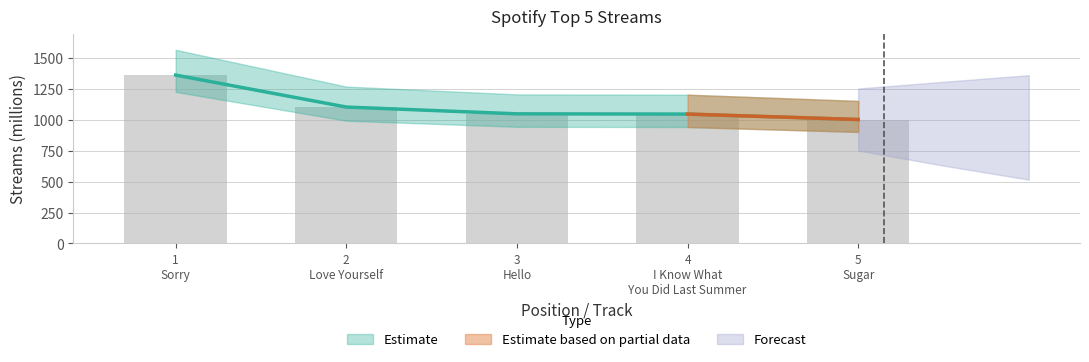

List the labels in order of value, largest first.

1
Sorry, 2
Love Yourself, 3
Hello, 4
I Know What
You Did Last Summer, 5
Sugar